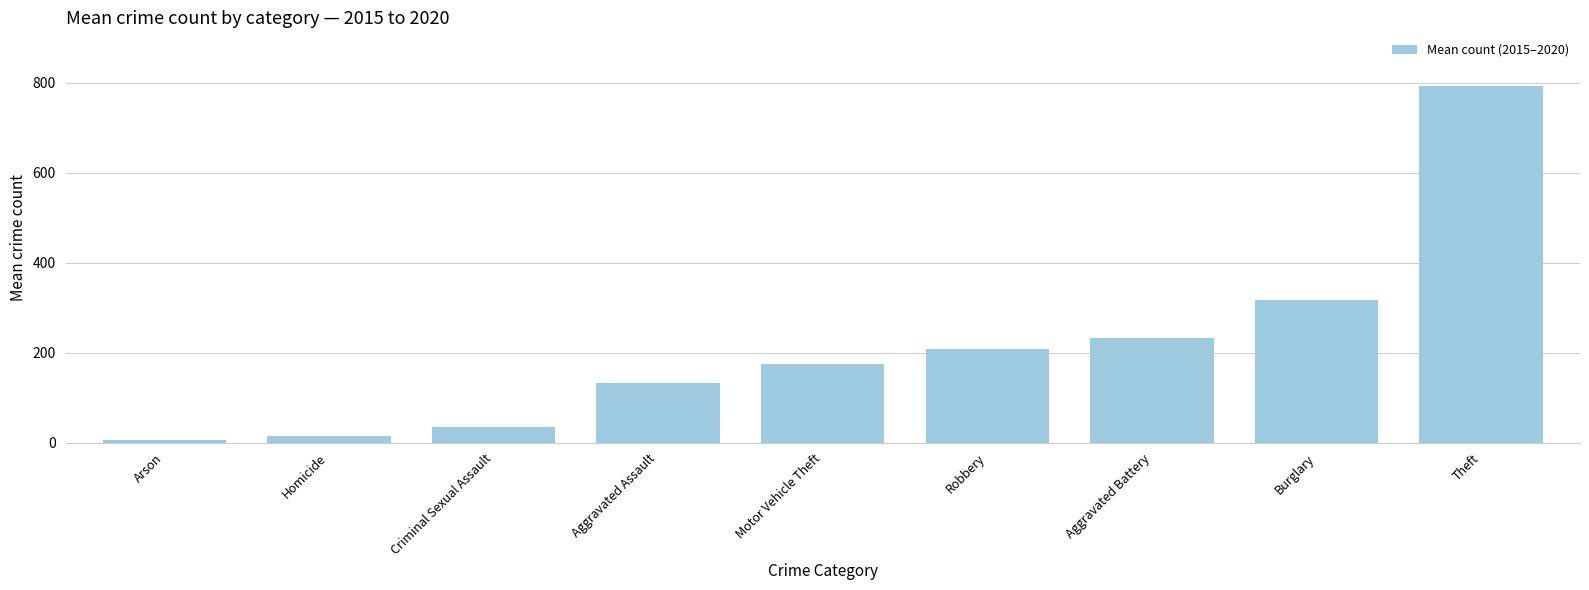

True or false: the data shows 33.8 at Criminal Sexual Assault.

True